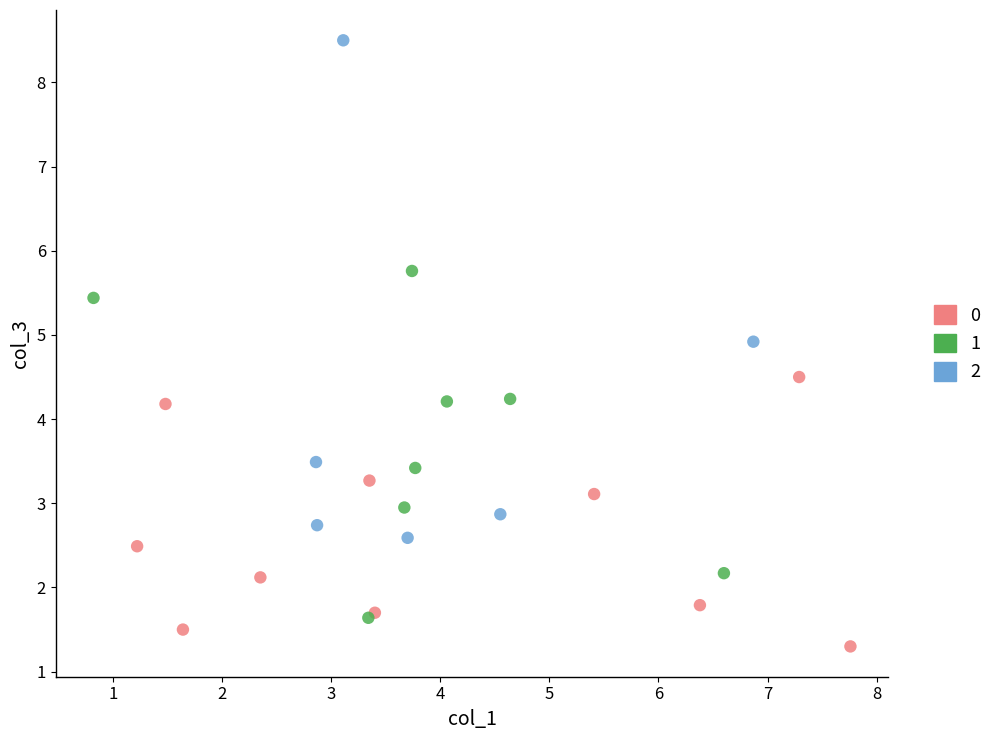

What are all the series names shown in the legend?

0, 1, 2